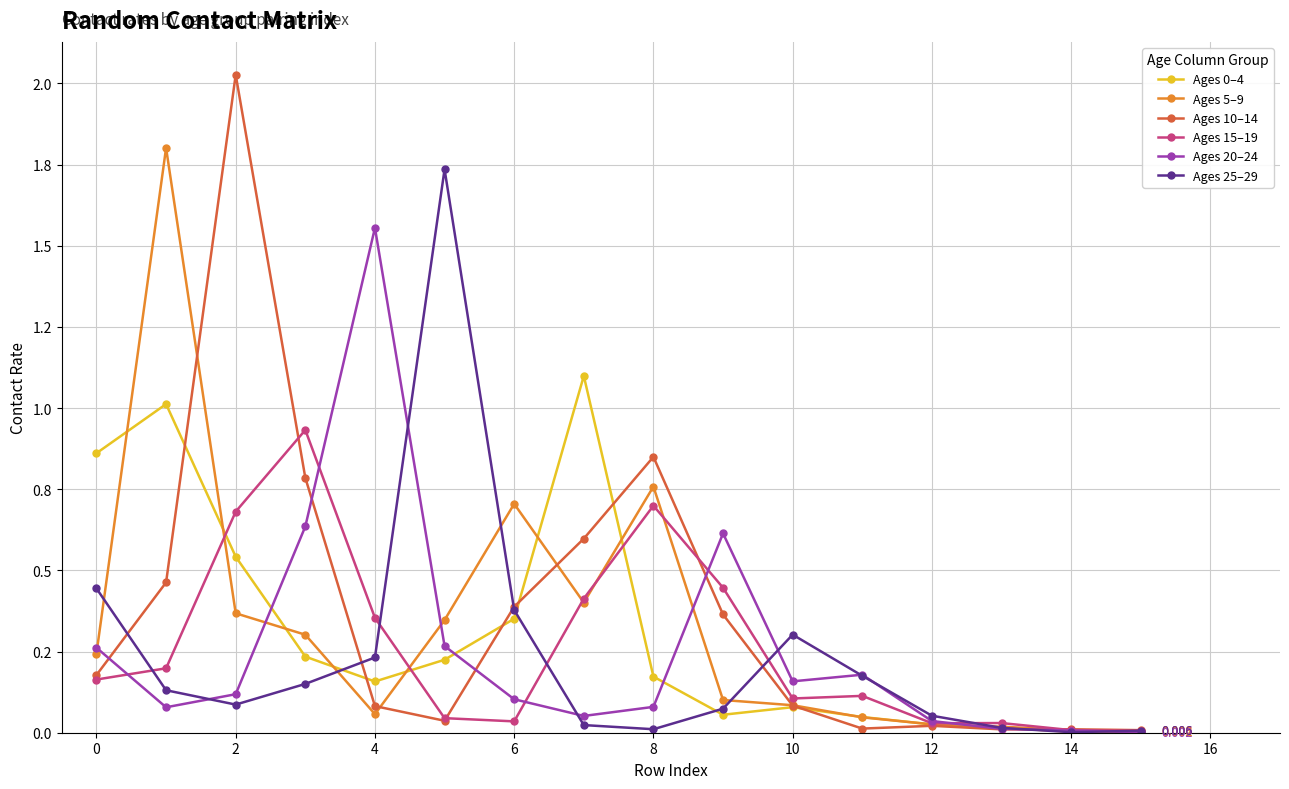

Which series has the largest range (max minus min)?

Ages 10–14